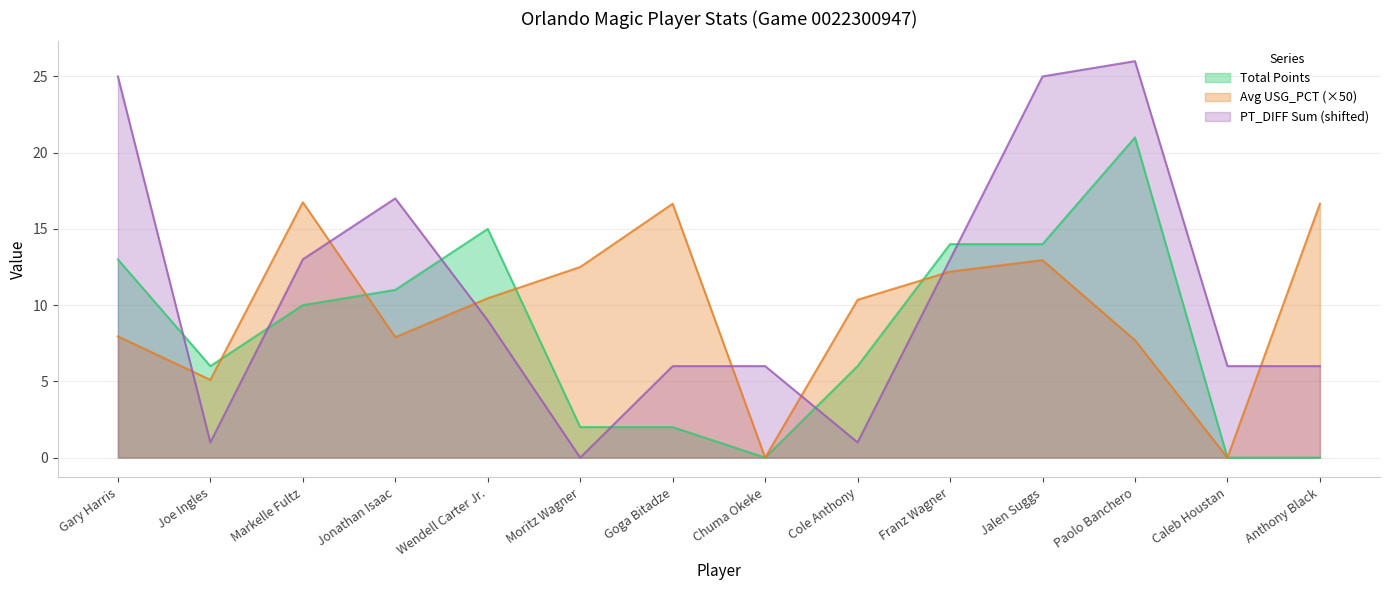

What is the difference between the highest and lowest values at Moritz Wagner?

12.5